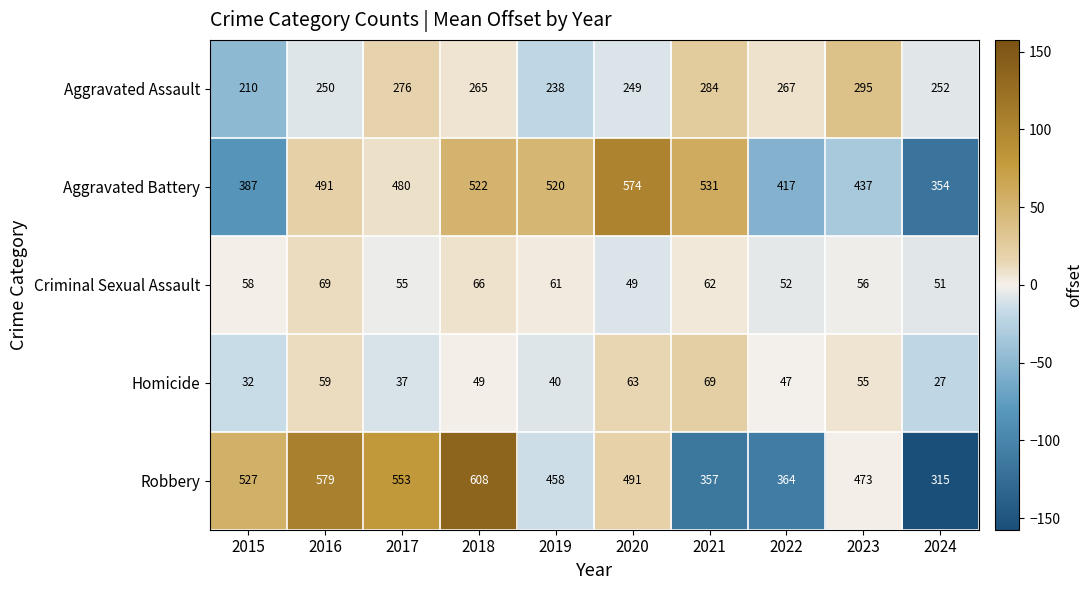

Which label corresponds to the smallest value in the chart?

2024